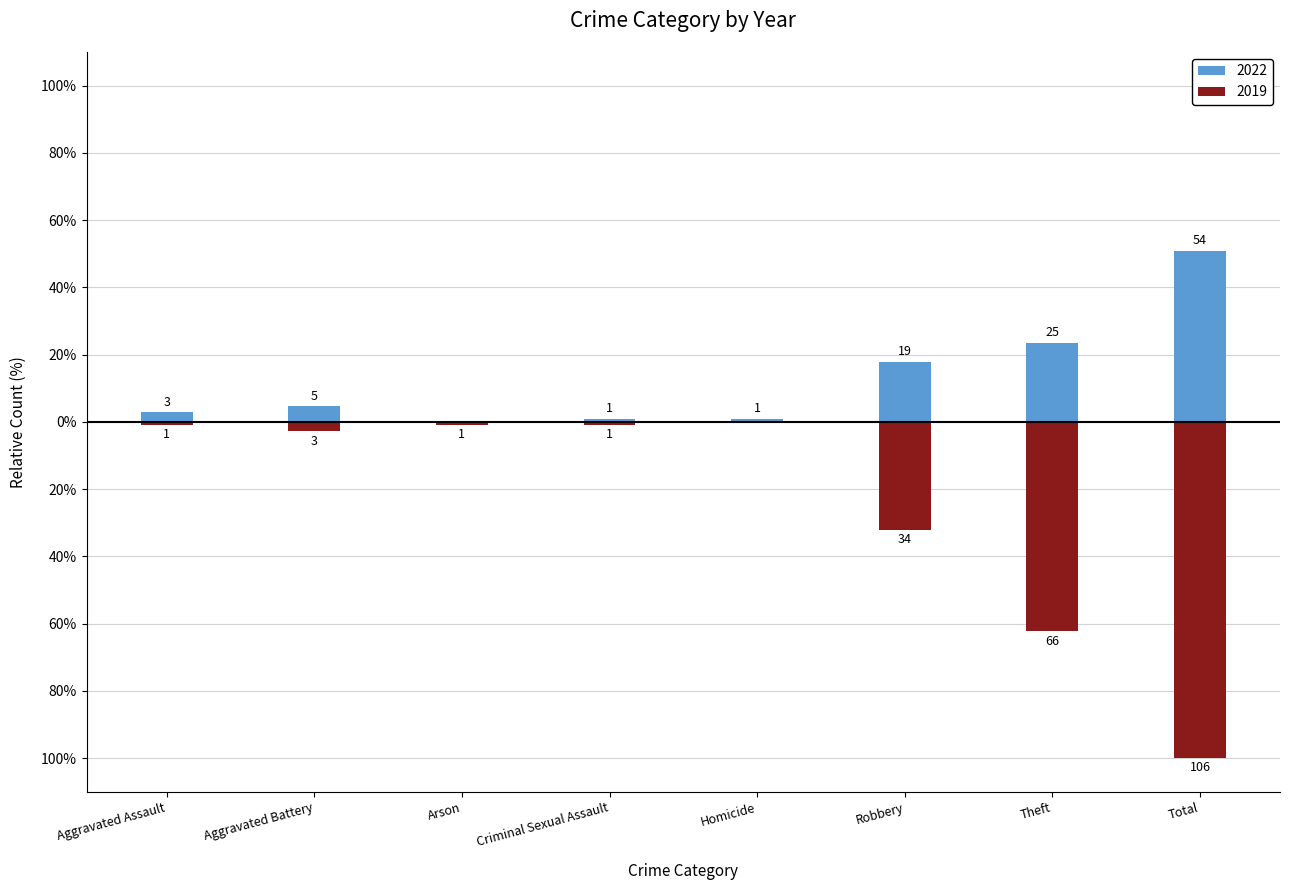

At which label does 2019 reach its minimum?

Total